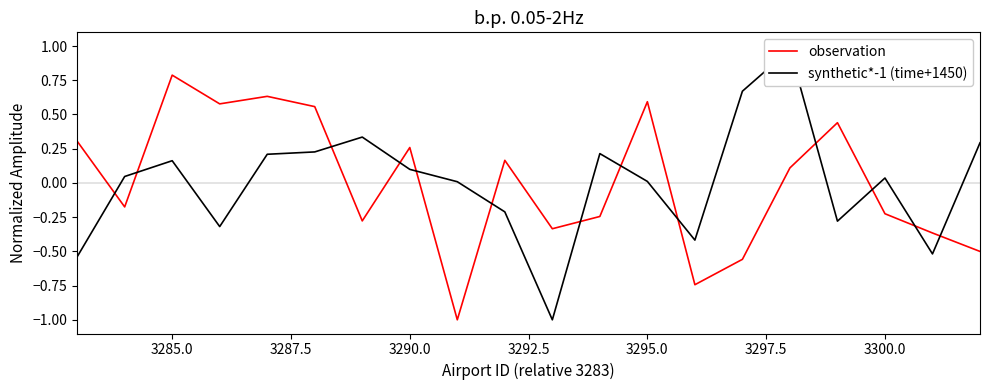

How many times do observation and synthetic*-1 (time+1450) cross each other?

13